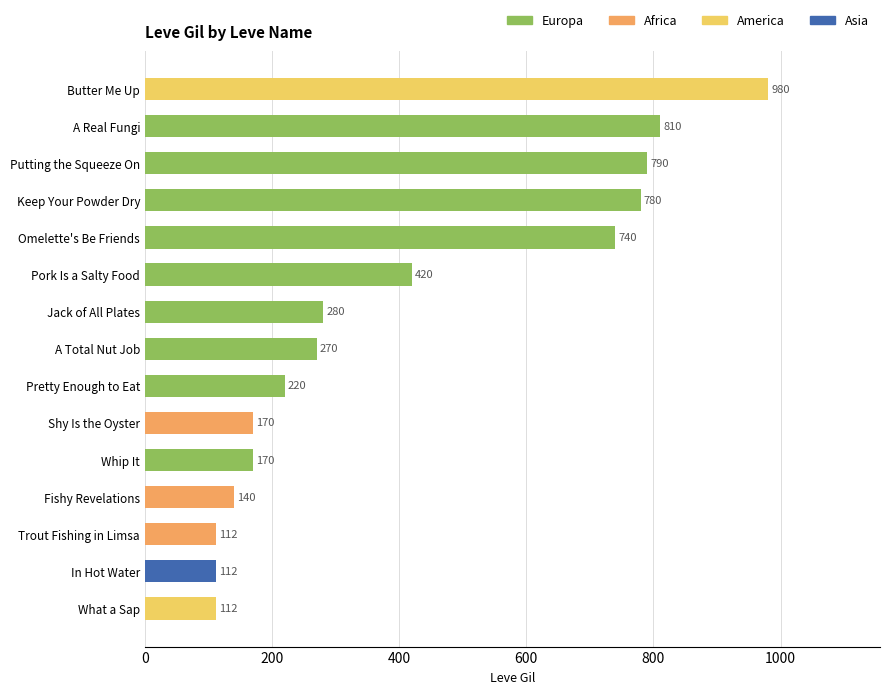

True or false: America has a value of 507 at 600.

False